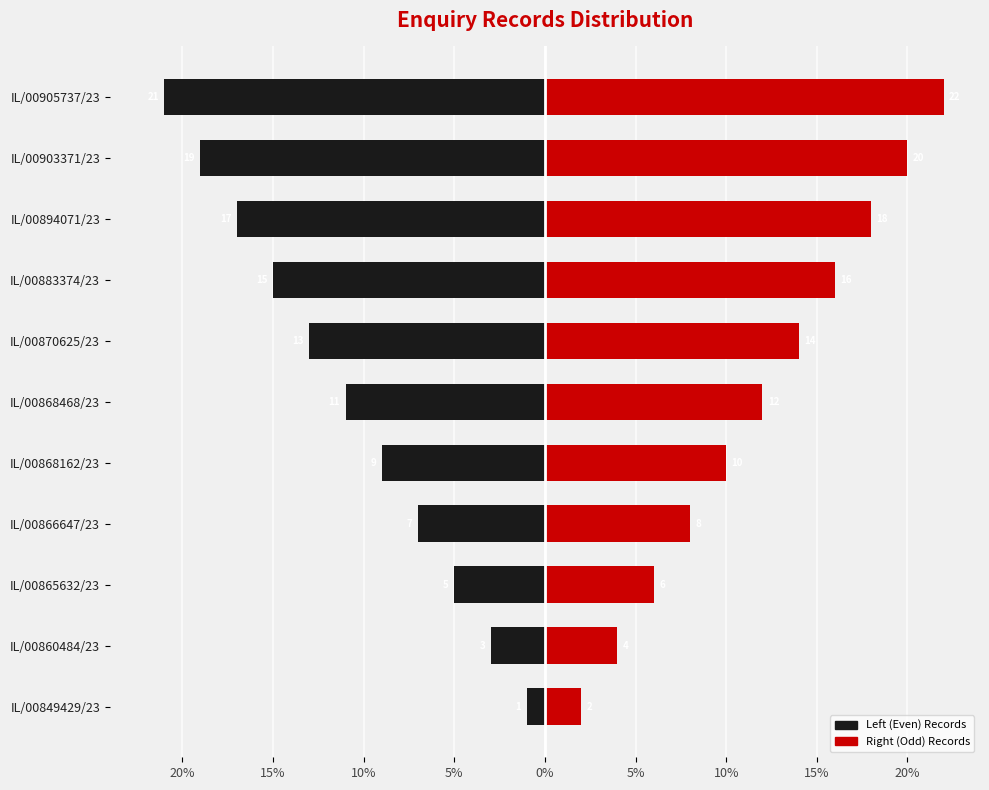

Between IL/00868468/23 and IL/00903371/23, which is larger?

IL/00868468/23